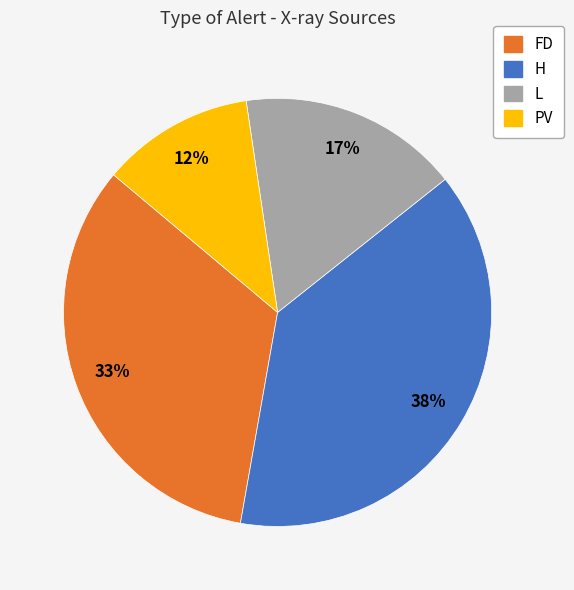

Which category has the smallest portion of the pie?

PV